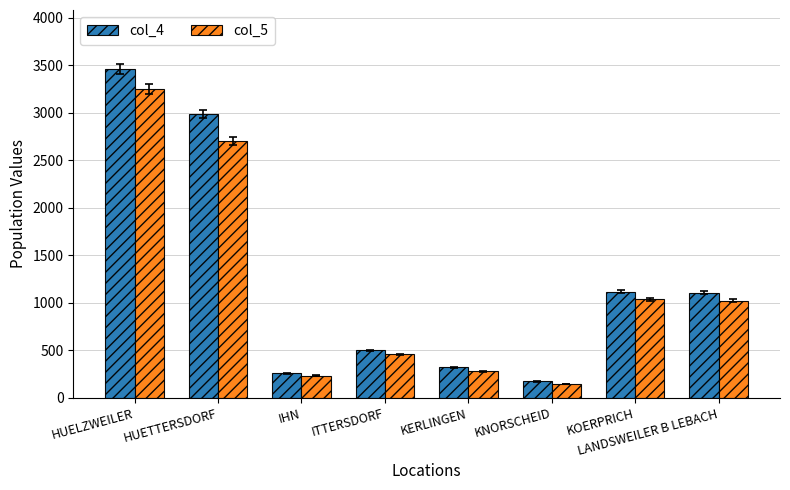

What is the total value across all series at HUETTERSDORF?

5685